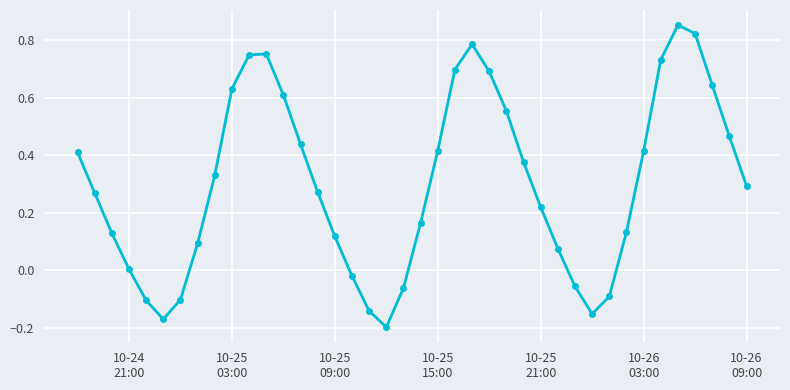

True or false: there are more than 2 points higher than both neighbors.

True